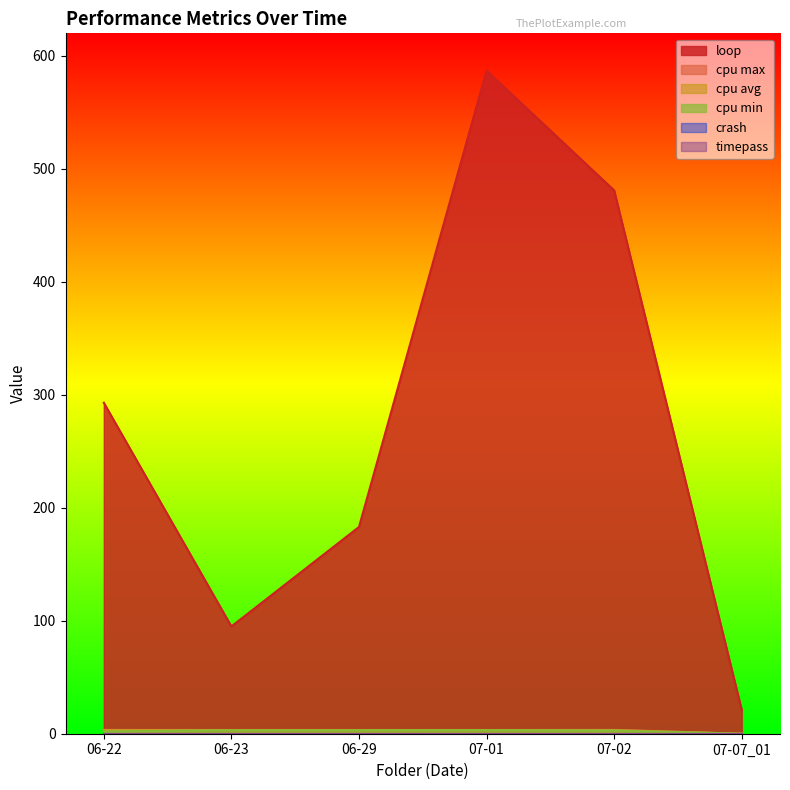

What position from the left is 07-01?

4